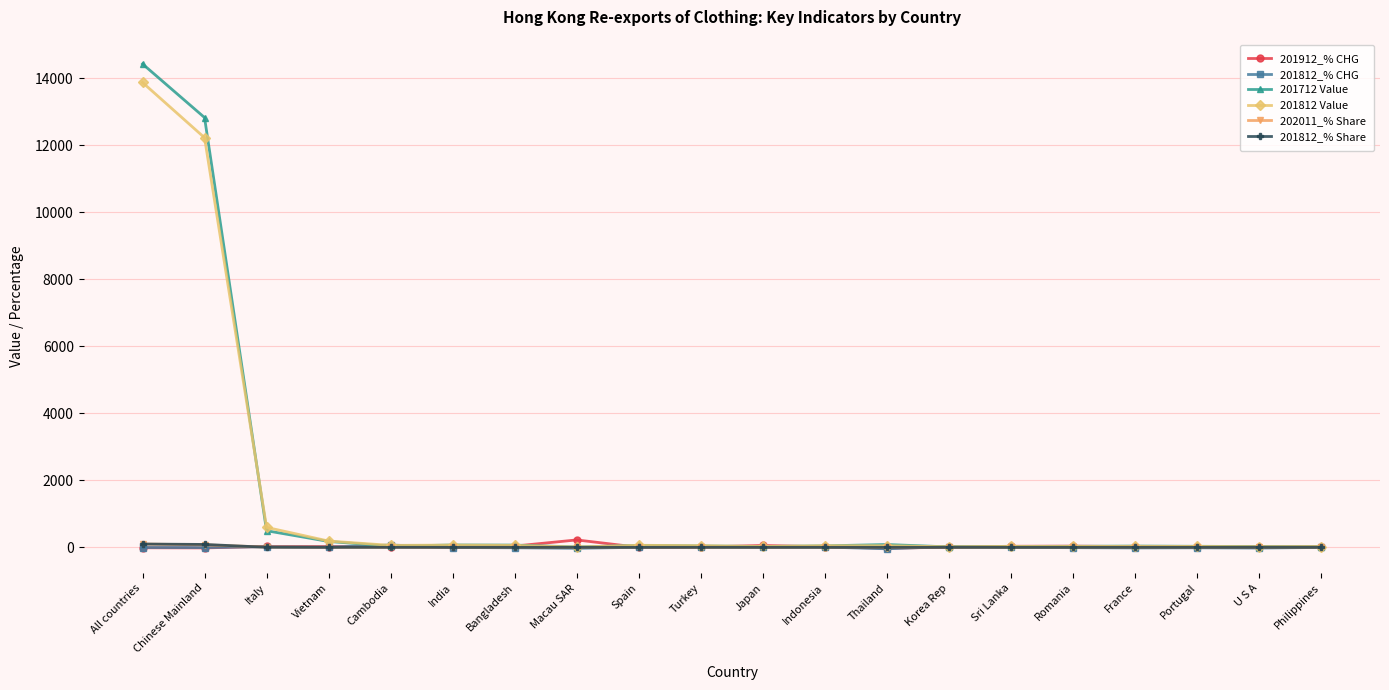

How many lines are shown in the chart?

6